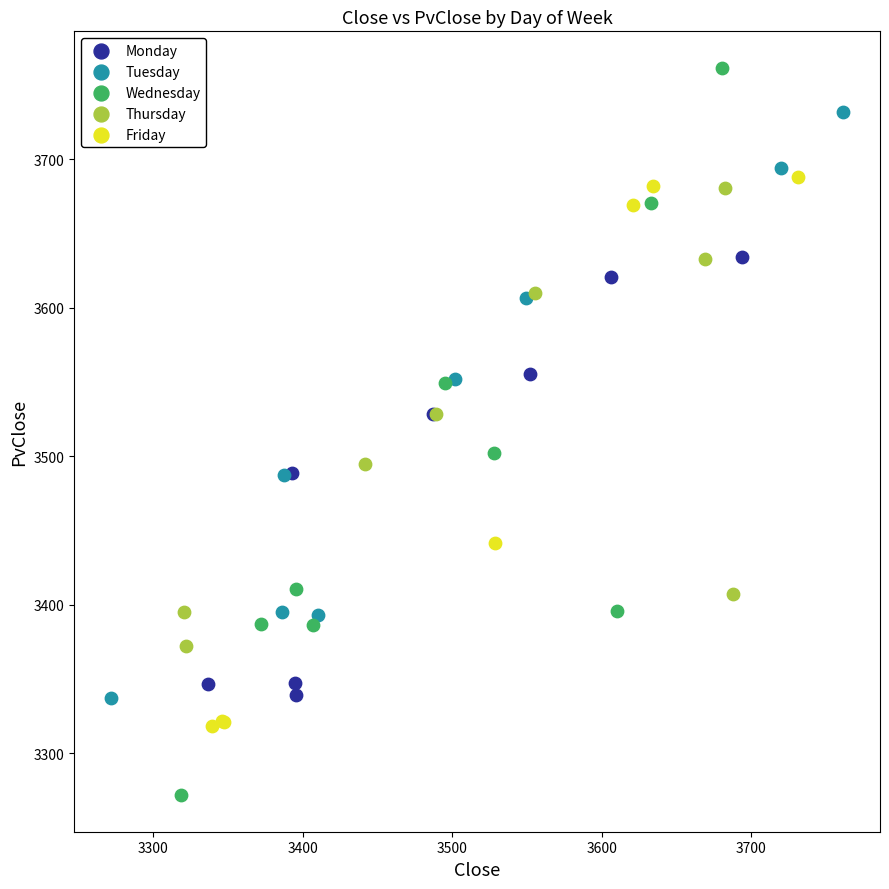

Which series reaches the minimum Y coordinate?

Wednesday